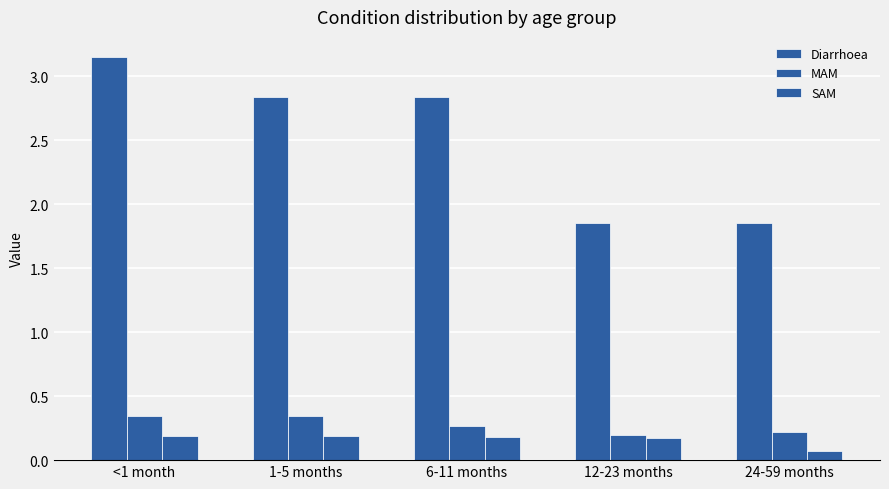

At which category is the sum across all series the highest?

<1 month